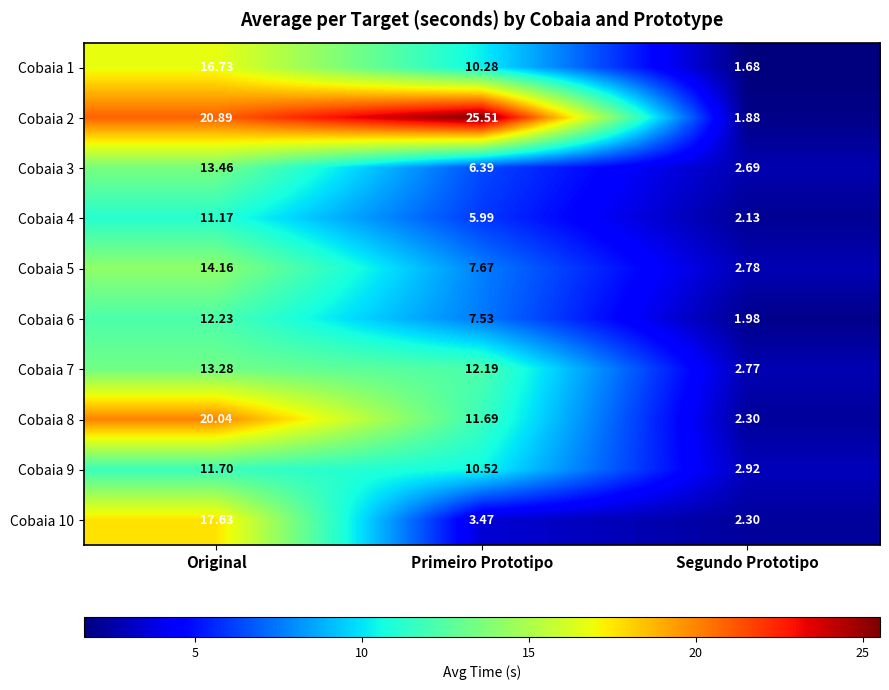

At which label does Cobaia 4 reach its minimum?

Segundo Prototipo